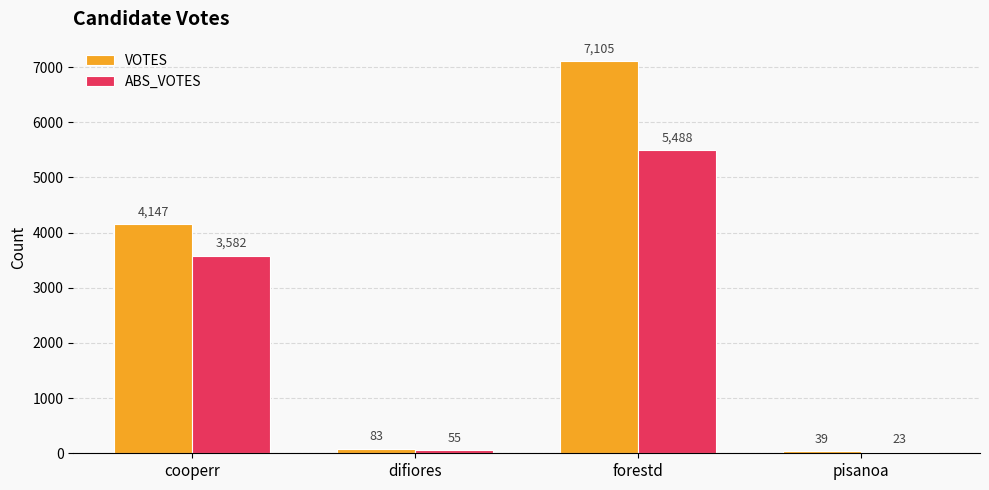

What is the label of the 4th bar from the left?

pisanoa